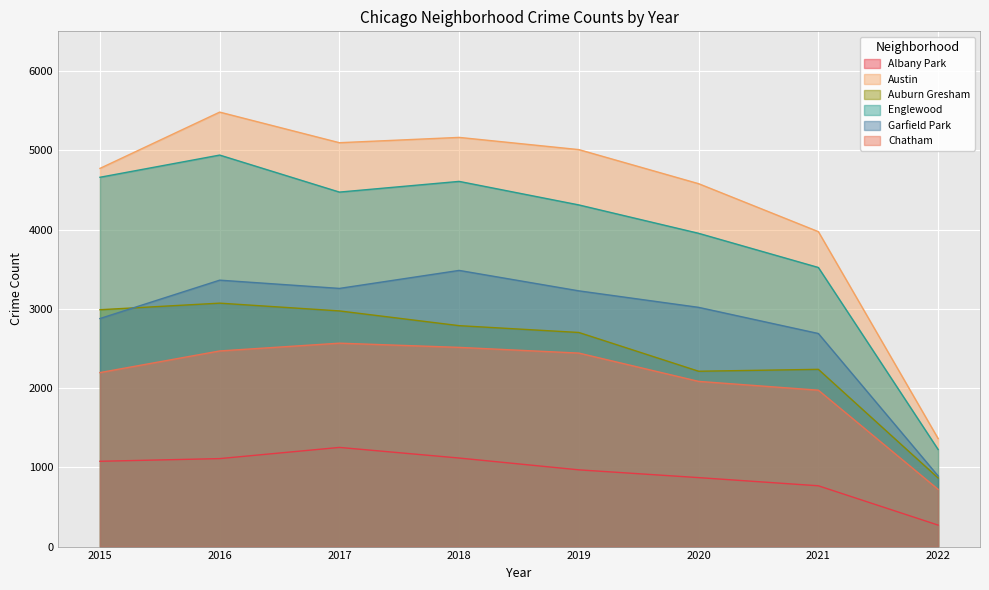

What is the value of the Chatham point at the 8th from the left?

722